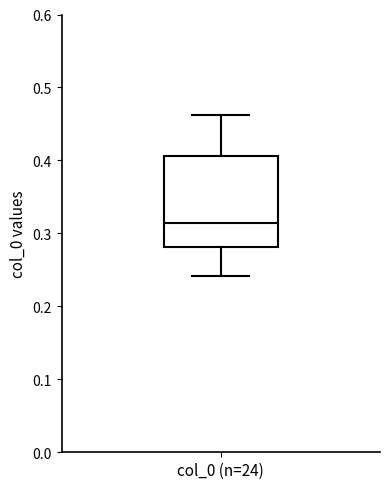

Where does the median line of the box for col_0 (n=24) sit on the y-axis? The values are not printed on the chart, so give them approximately, as read against the axis.

0.31